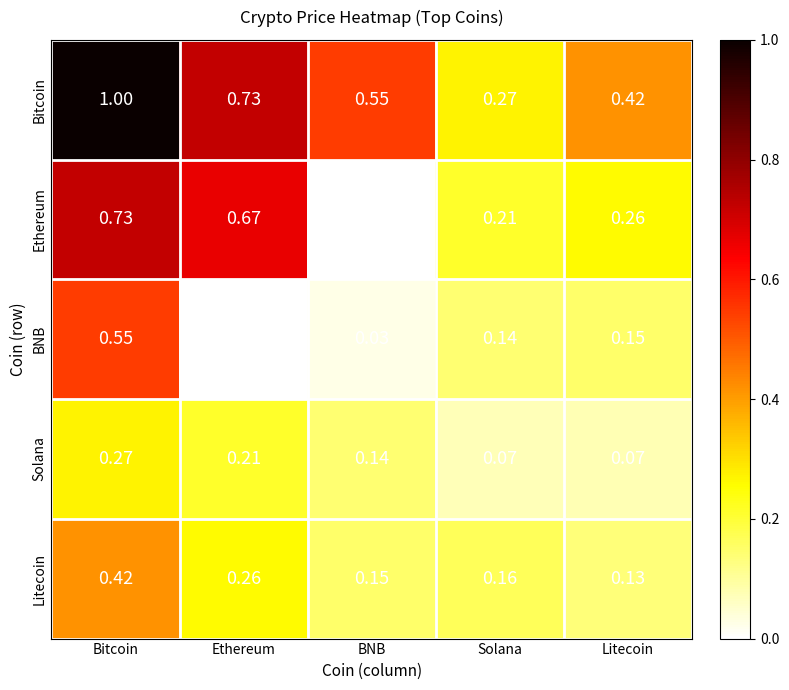

At which label does Bitcoin reach its peak?

Bitcoin